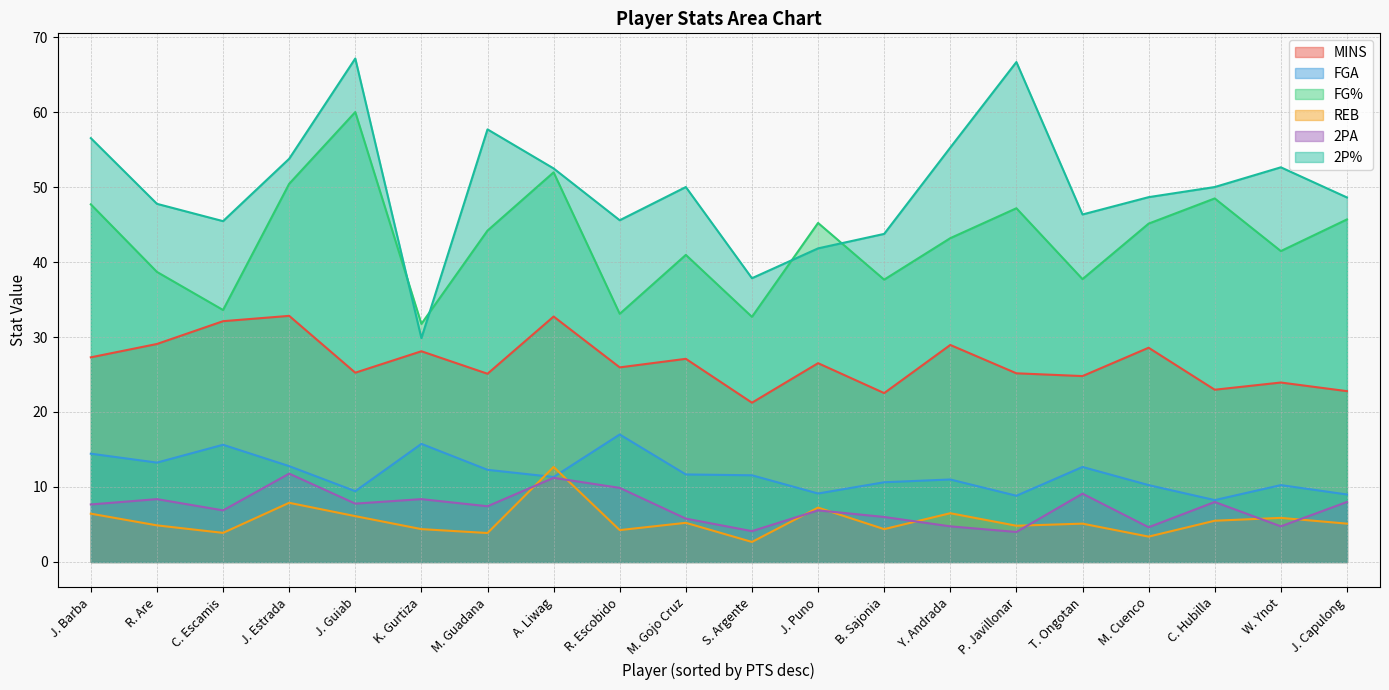

True or false: MINS and 2PA cross at least once.

False